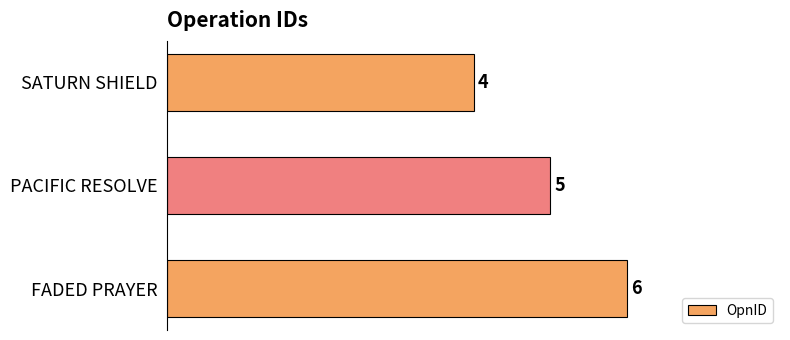

Reading top to bottom, what are all the values shown in this chart?

SATURN SHIELD=4	PACIFIC RESOLVE=5	FADED PRAYER=6